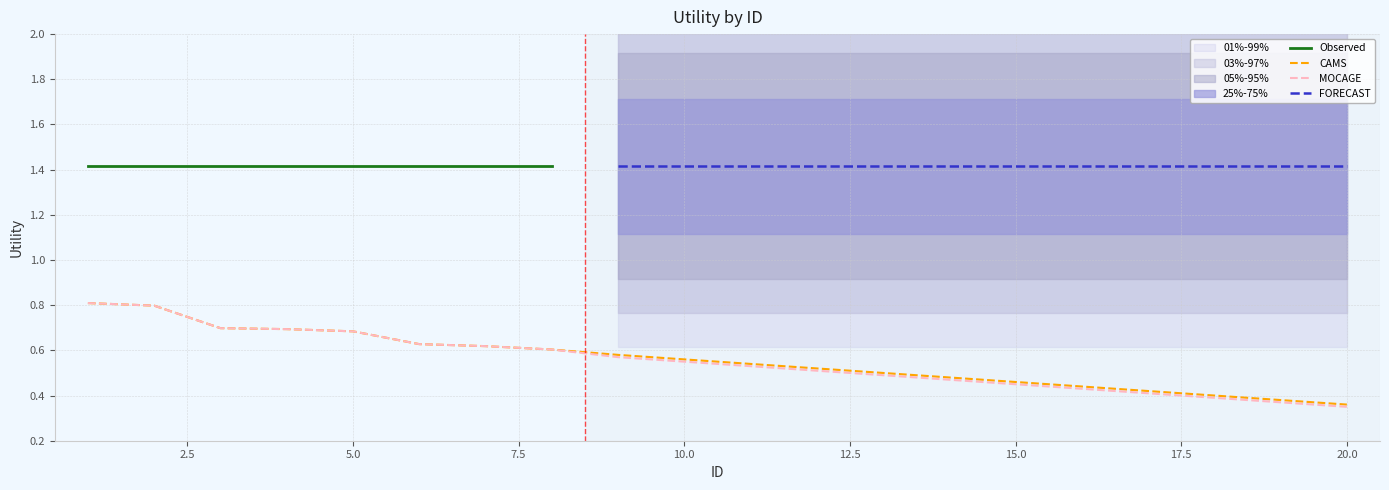

What is the maximum value for MOCAGE?

0.8